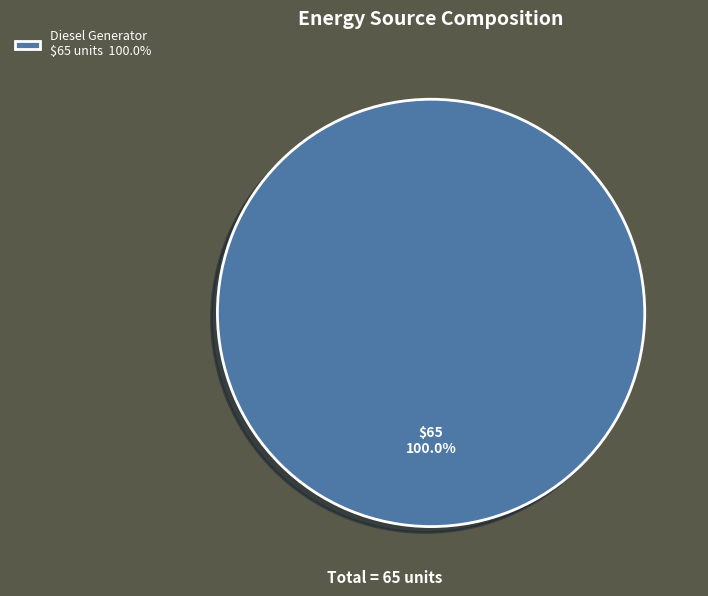

What is the majority slice?

Diesel Generator $65 units 100.0%